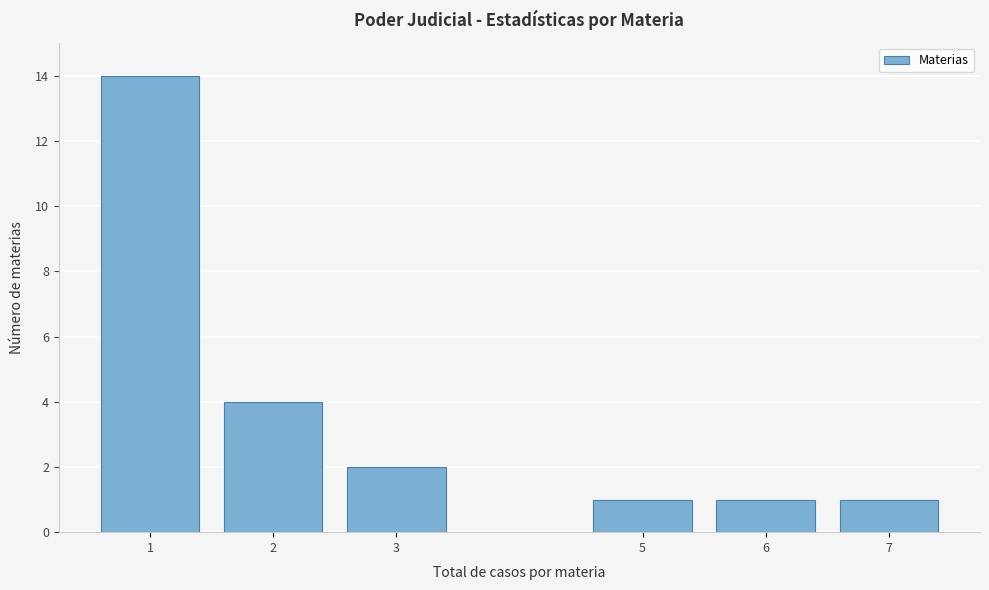

Reading left to right, transcribe all the data shown in this chart.

1=14	2=4	3=2	5=1	6=1	7=1